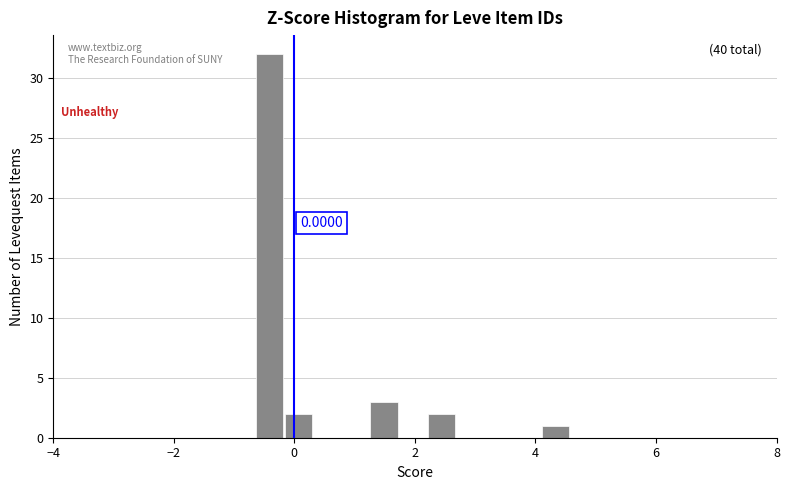

Around what value on the x-axis is the tallest bar? Give the approximate position of its centre, as read against the axis.

-0.4